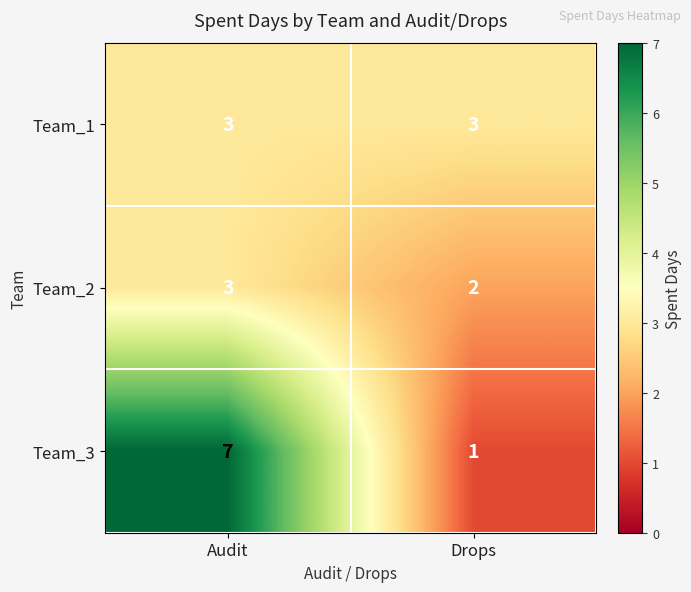

At which category is the sum across all series the highest?

Audit